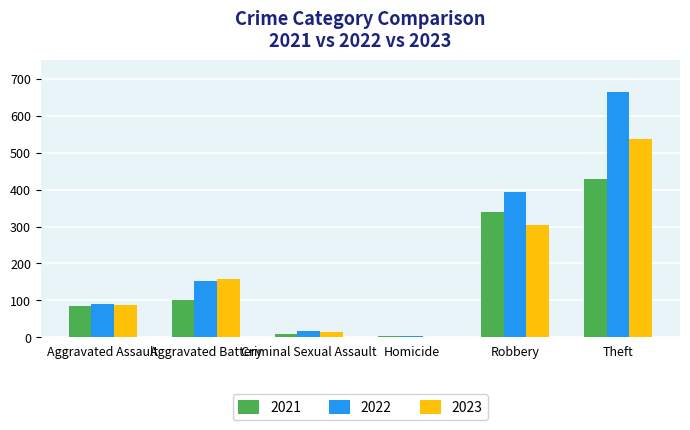

What value does the 2022 series have at Aggravated Assault, to the nearest 10?

90